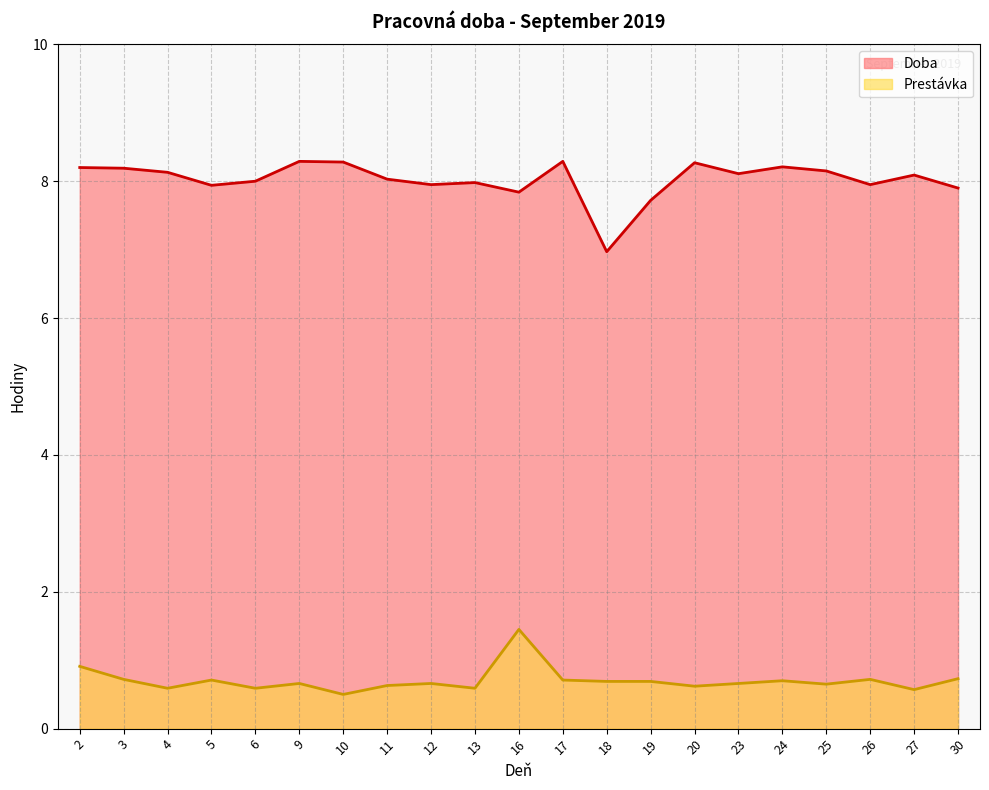

Reading left to right, list all the values displayed in this chart.

Doba: 2=8.2	3=8.2	4=8.1	5=7.9	6=8.0	9=8.3	10=8.3	11=8.0	12=8.0	13=8.0	16=7.8	17=8.3	18=7.0	19=7.7	20=8.3	23=8.1	24=8.2	25=8.2	26=8.0	27=8.1	30=7.9
Prestávka: 2=0.9	3=0.7	4=0.6	5=0.7	6=0.6	9=0.7	10=0.5	11=0.6	12=0.7	13=0.6	16=1.4	17=0.7	18=0.7	19=0.7	20=0.6	23=0.7	24=0.7	25=0.7	26=0.7	27=0.6	30=0.7